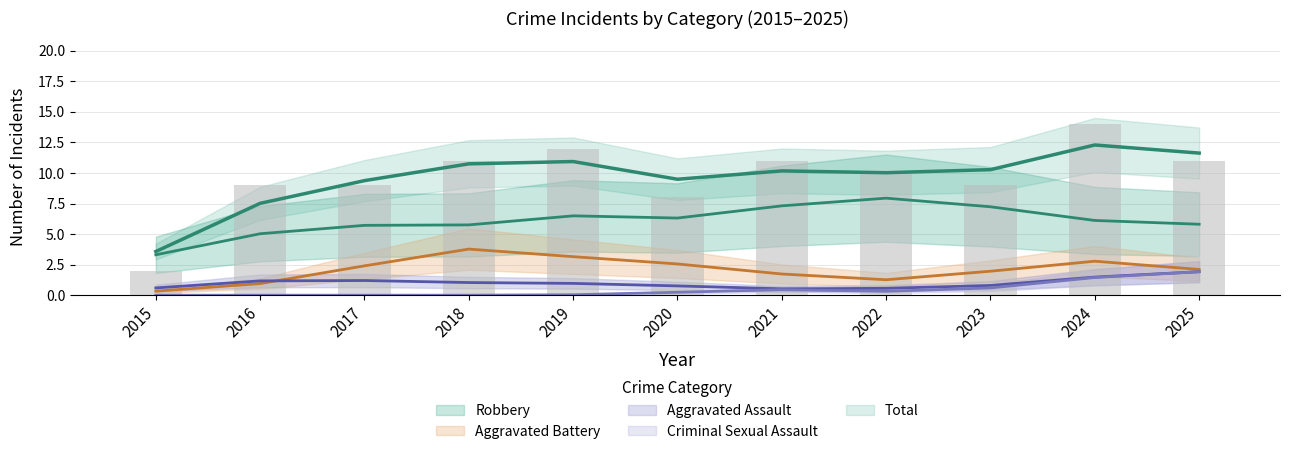

What are all the series names shown in the legend?

Aggravated Assault, Aggravated Battery, Criminal Sexual Assault, Robbery, Total